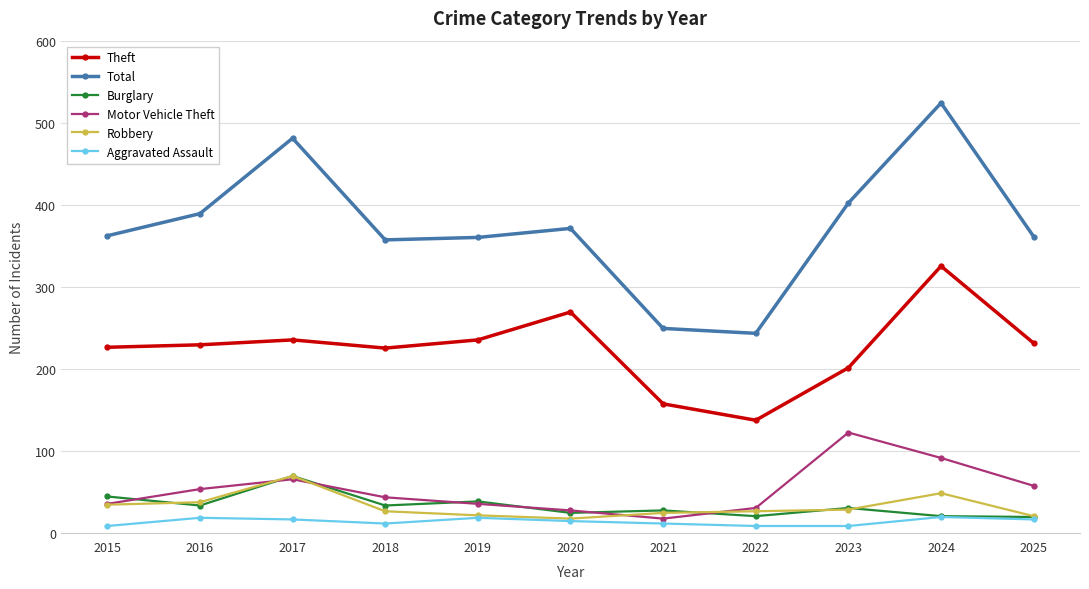

Which series changed the most between 2015 and 2021?

Total